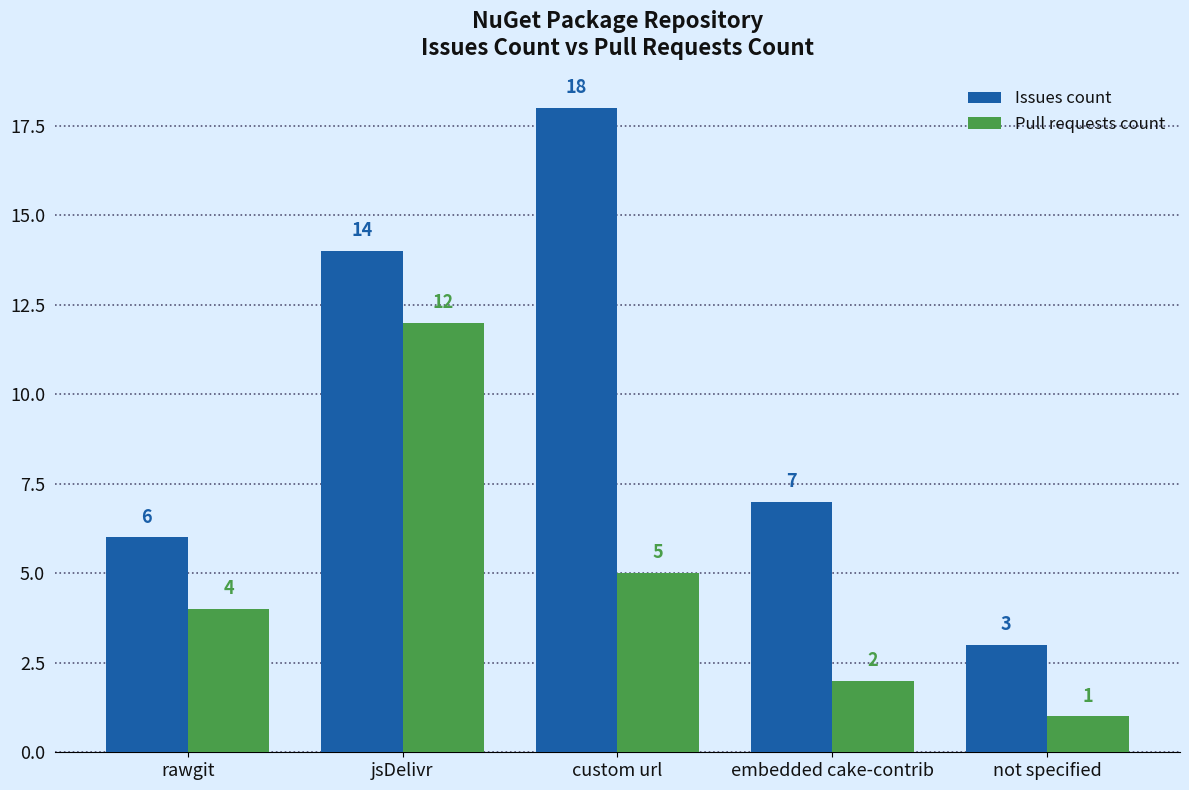

Which series has the widest spread of values?

Issues count